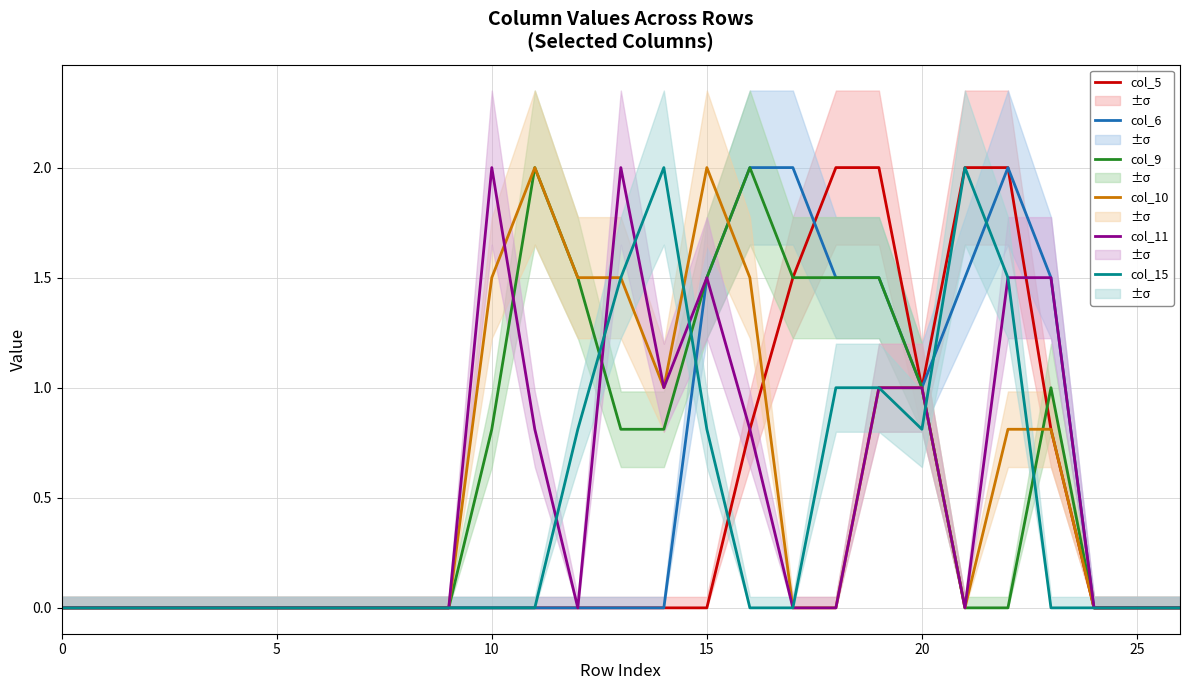

How many series are shown in this chart?

6